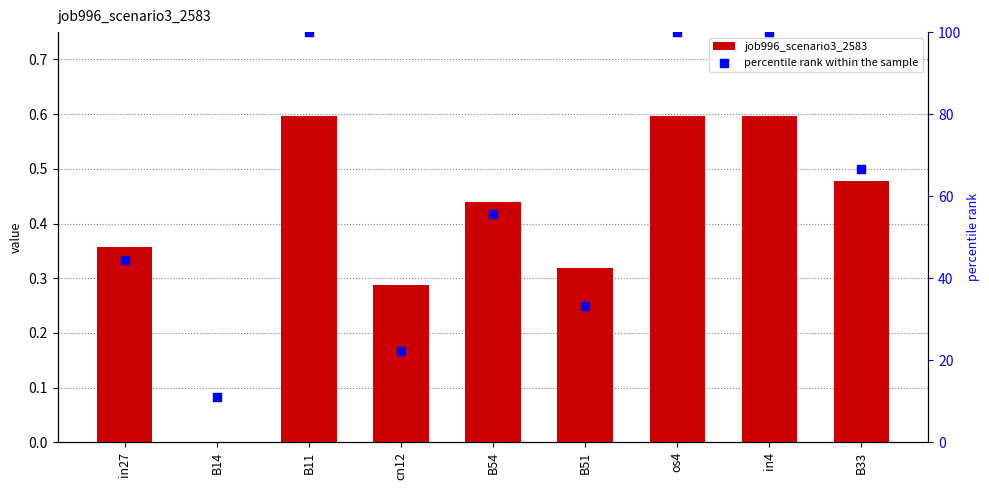

At how many categories does at least one series exceed 2?

9